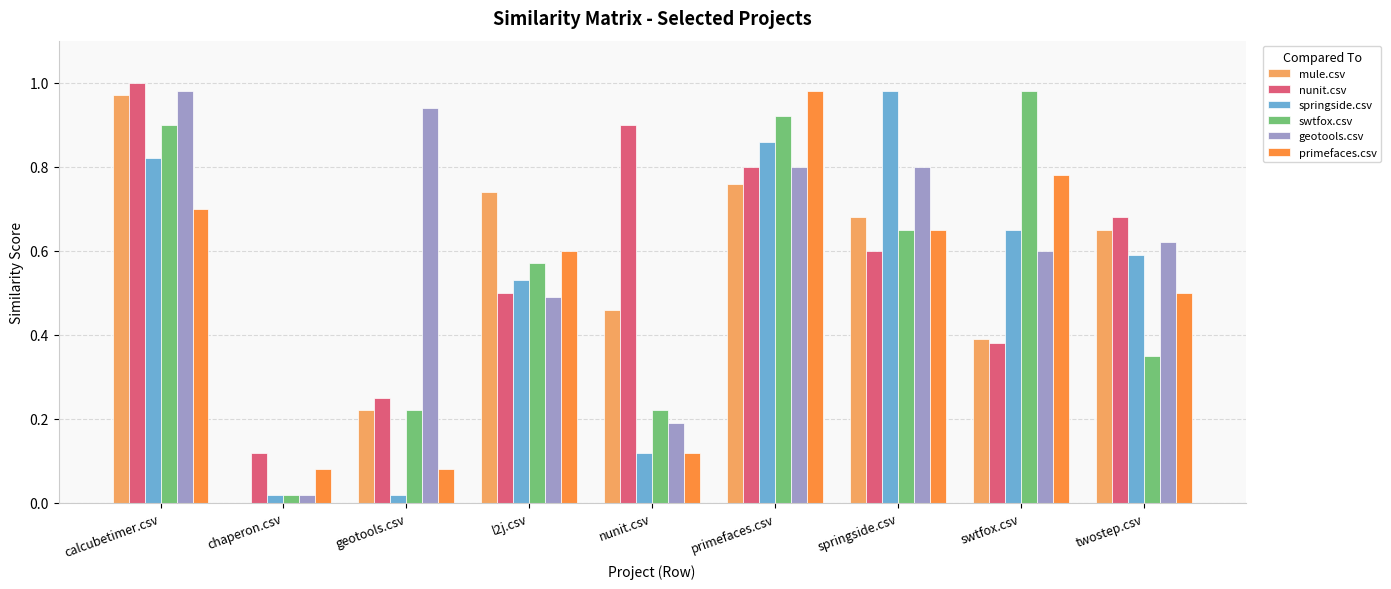

The value of nunit.csv at twostep.csv is 0.7. True or false?

True